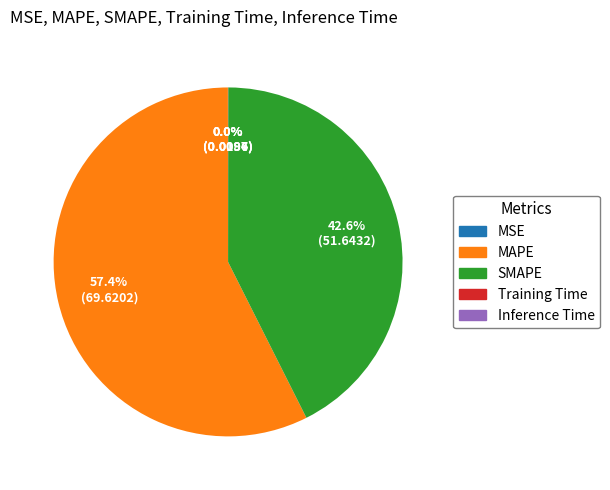

What is the majority slice?

MAPE